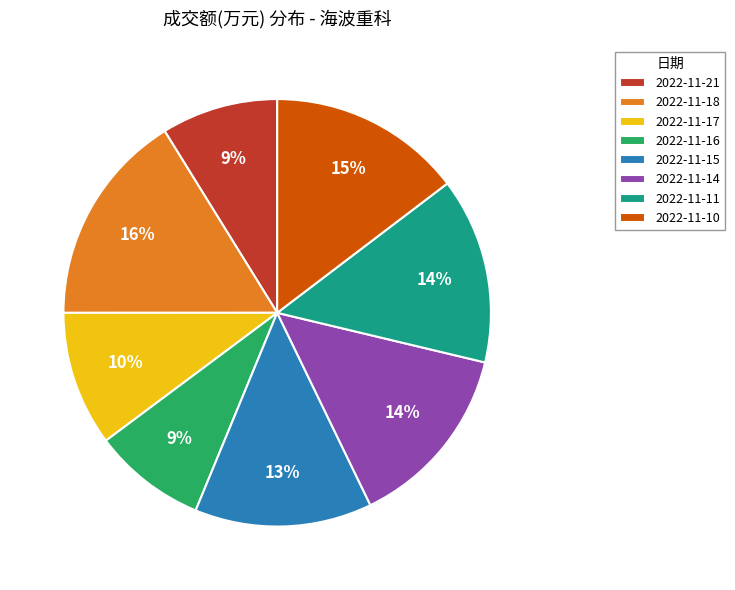

How many slices are in this pie chart?

8